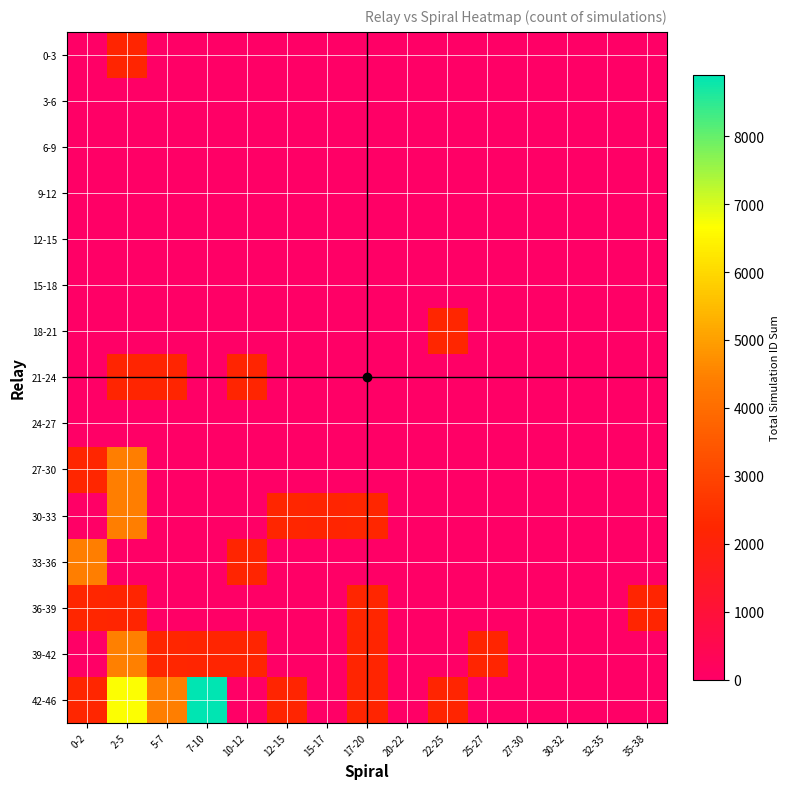

Which category has the lowest value across all series?

0-2